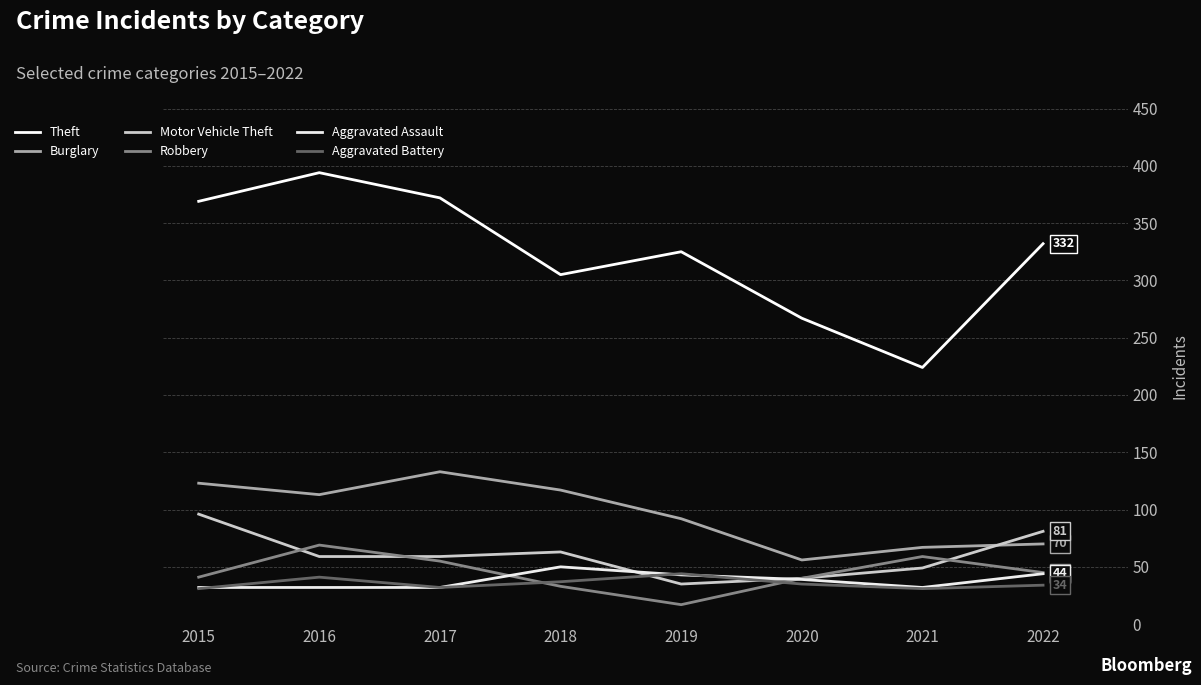

What is the value of the Burglary point at the 1st from the left?

123